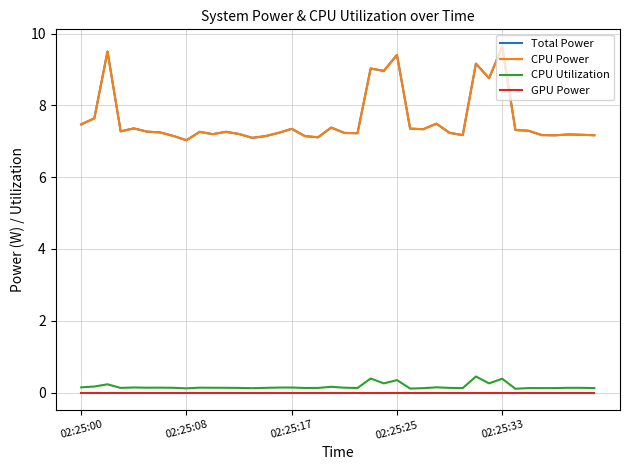

What is the highest value of the CPU Power series?

9.6